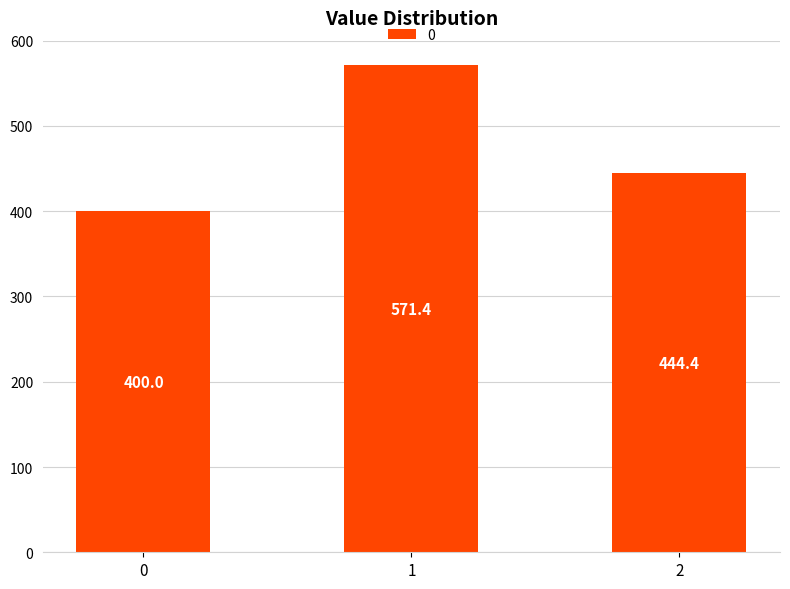

Reading right to left, list all the values displayed in this chart.

2=444.4	1=571.4	0=400.0